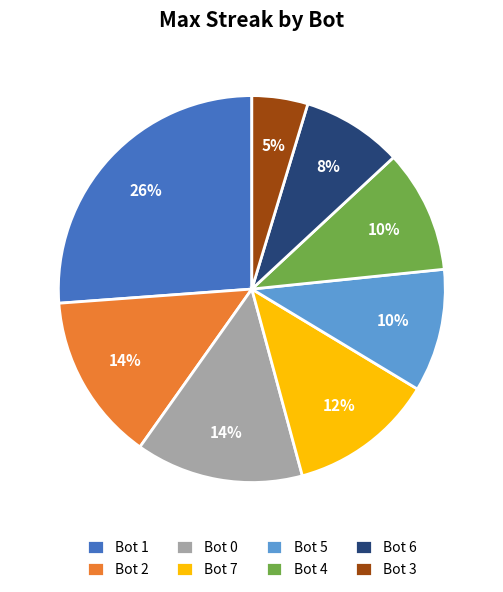

Does Bot 3 account for over 50% of the chart?

No